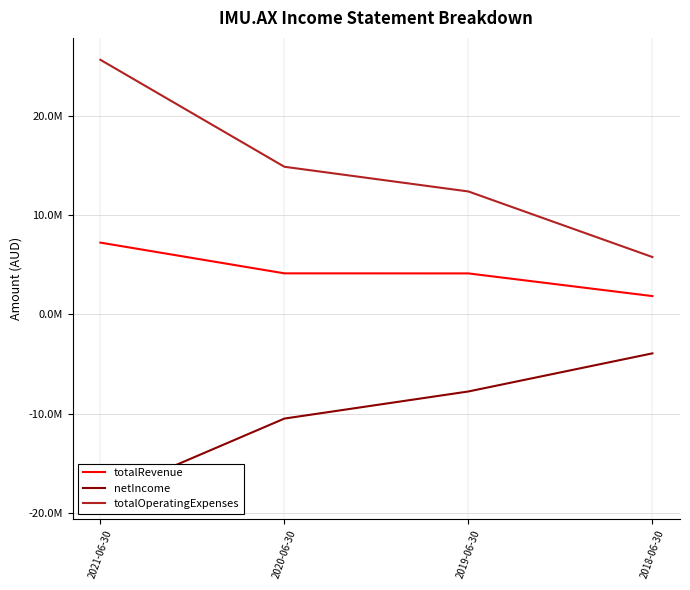

Which has a higher value, 2020-06-30 or 2021-06-30?

2021-06-30